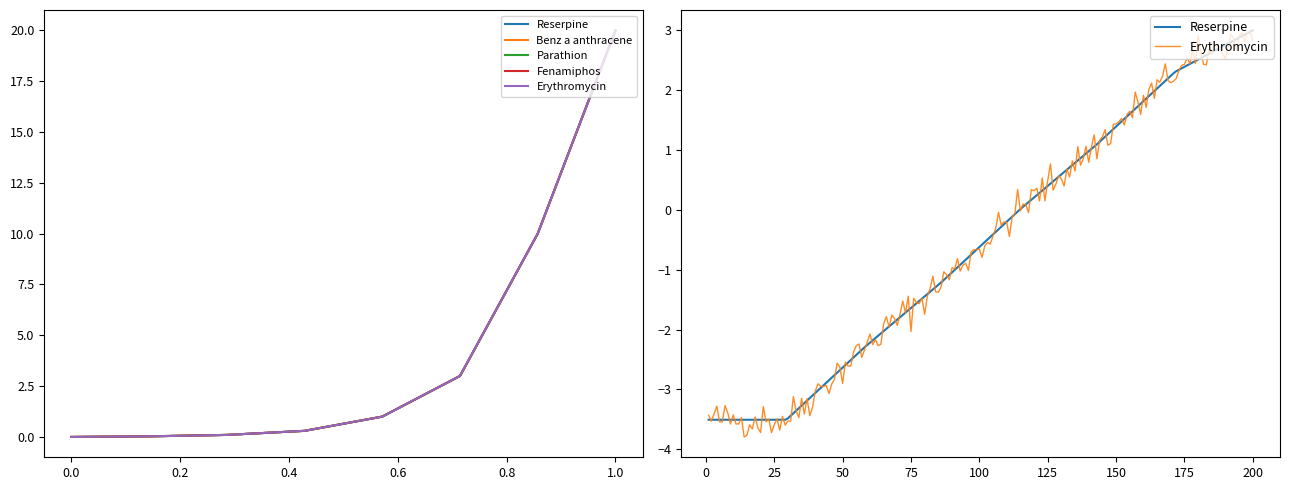

What value does the Erythromycin series have at 0.3?

0.3